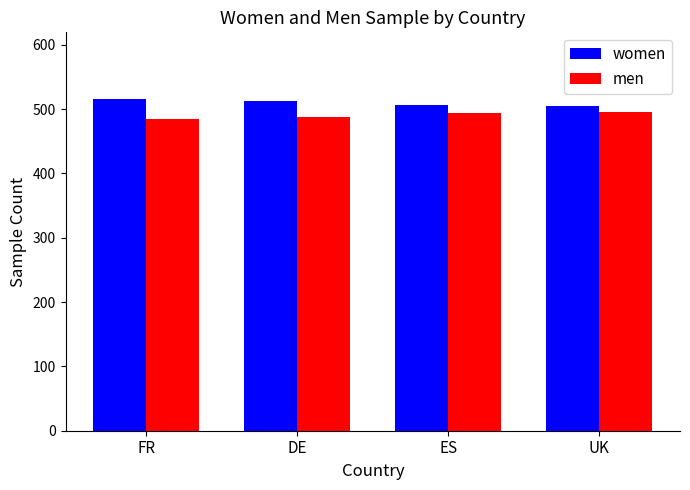

What is the spread (max minus min) of values at ES?

12